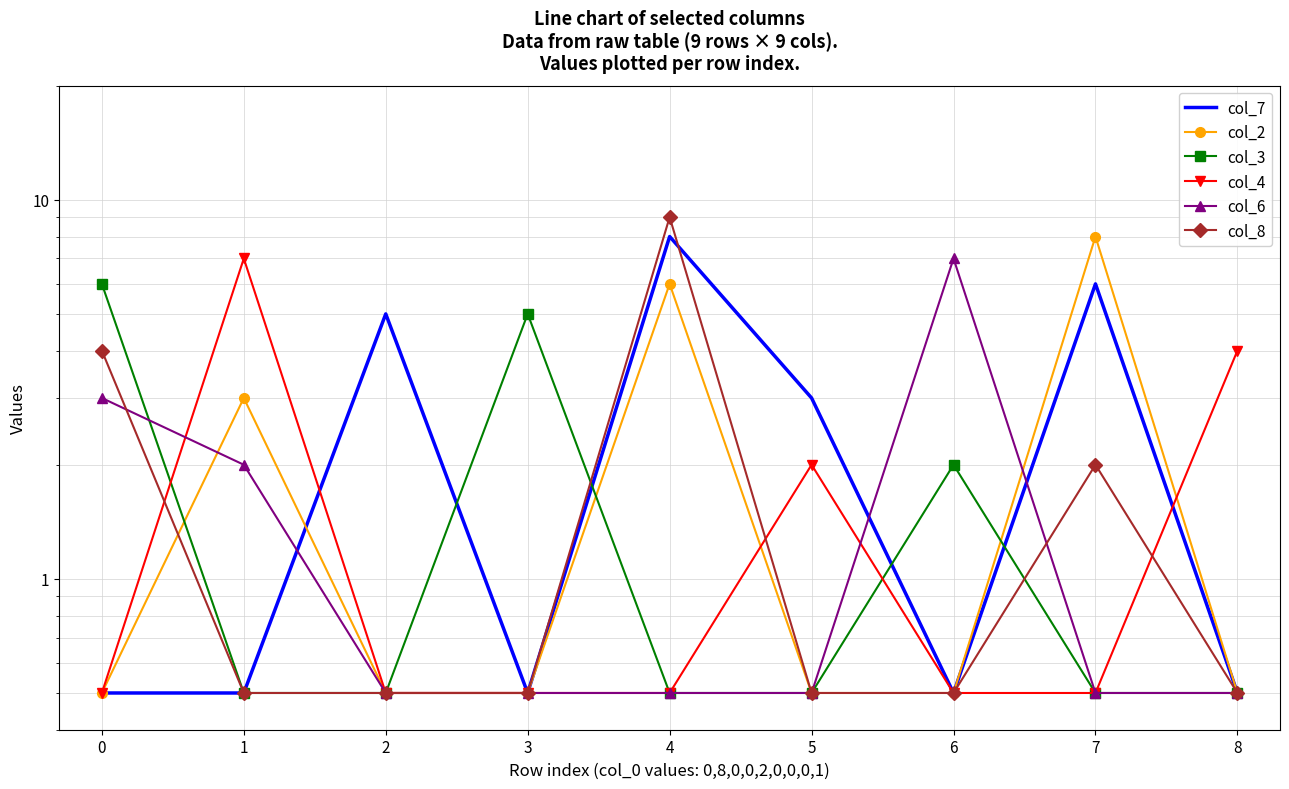

How many times do col_7 and col_4 cross each other?

2